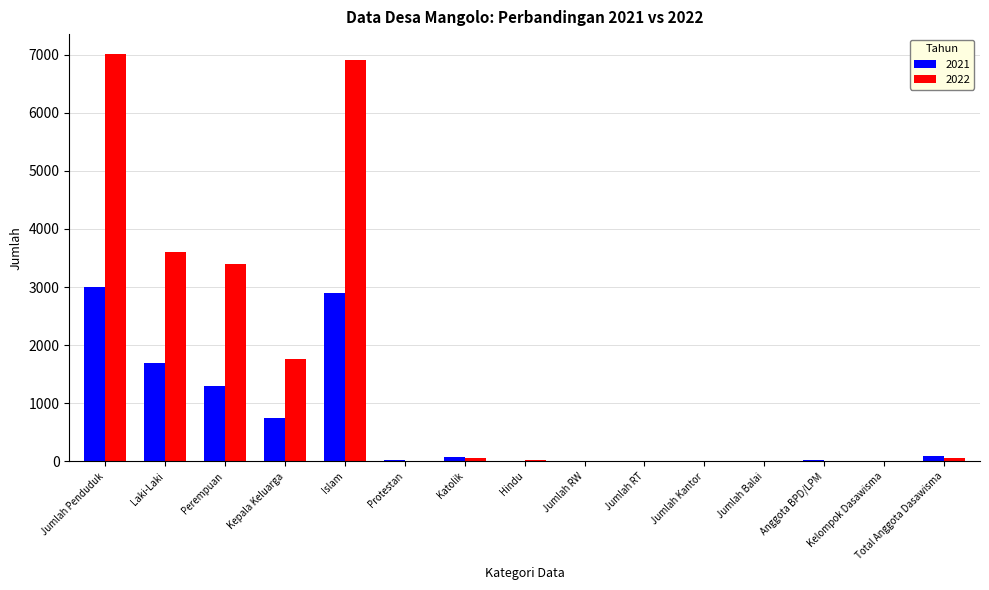

At which category does the chart reach its peak across all series?

Jumlah Penduduk